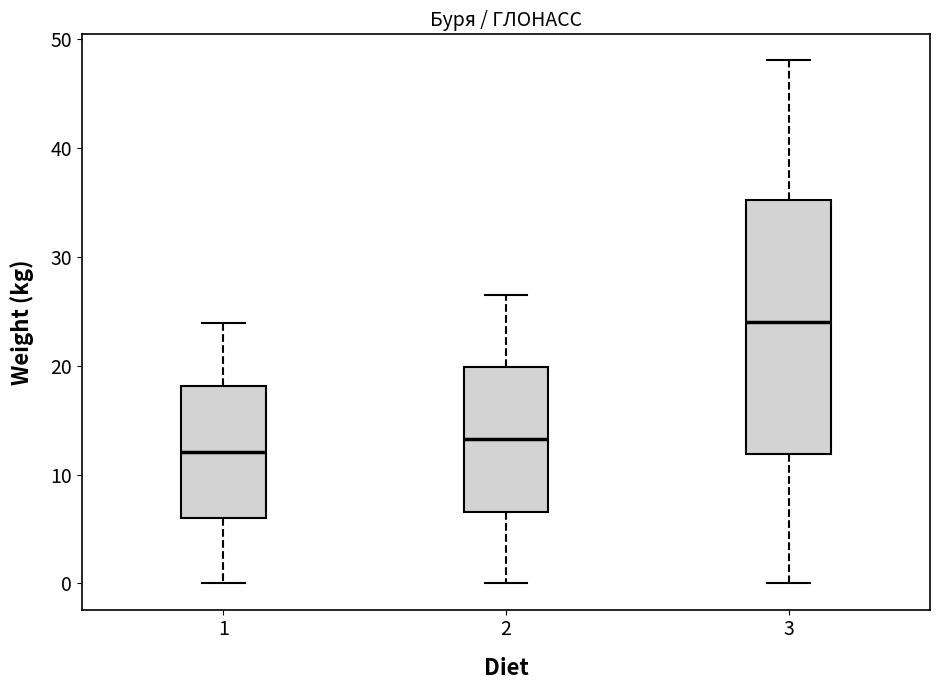

Where is the lower edge of the box at x = 2 on the y-axis? The values are not printed on the chart, so give them approximately, as read against the axis.

7